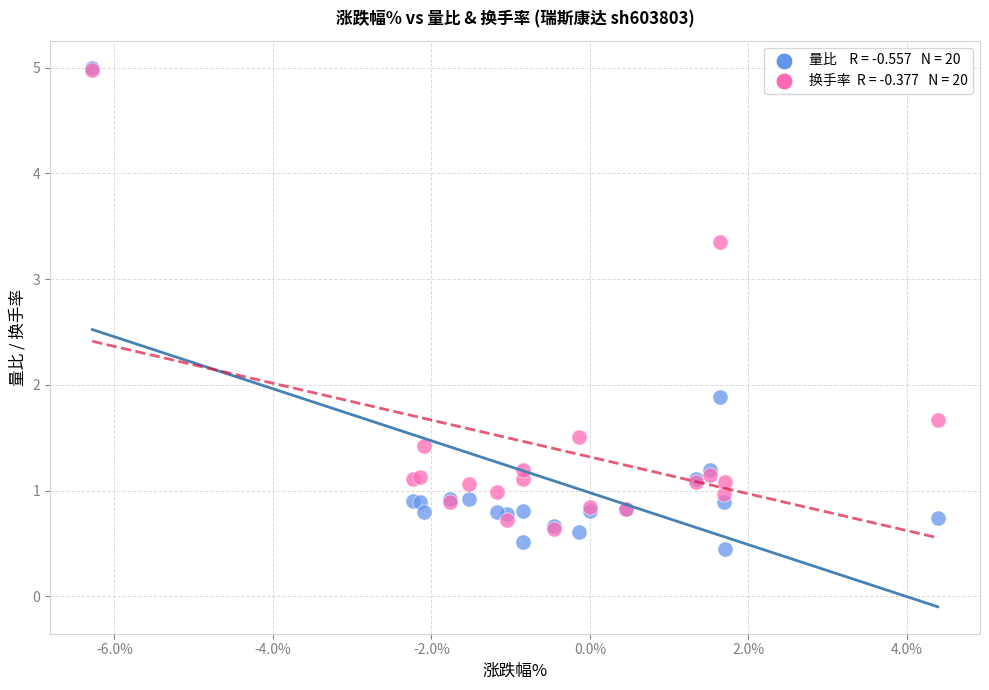

Across all series, what Y value is closest to 2?

1.9